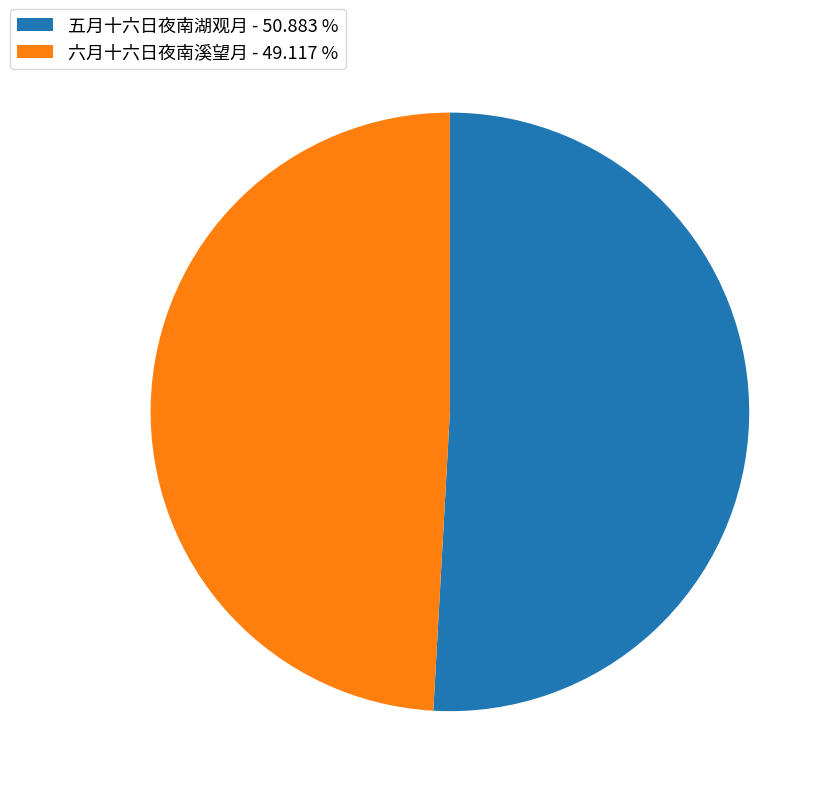

Is the sum of 五月十六日夜南湖观月 - 50.883 % and 六月十六日夜南溪望月 - 49.117 % greater than half?

Yes